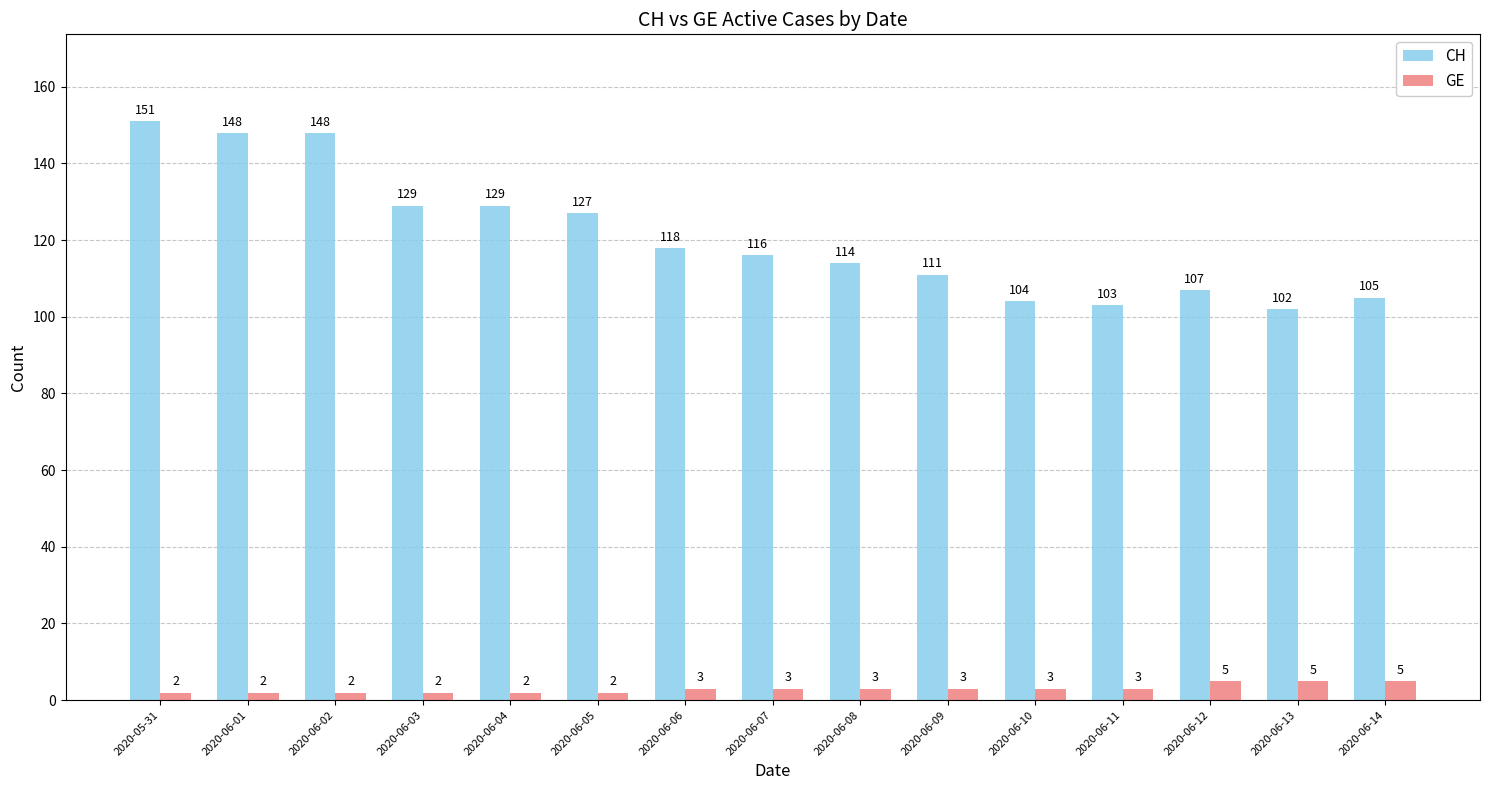

Is the value of CH at 2020-05-31 greater than the value of GE at 2020-06-03?

Yes